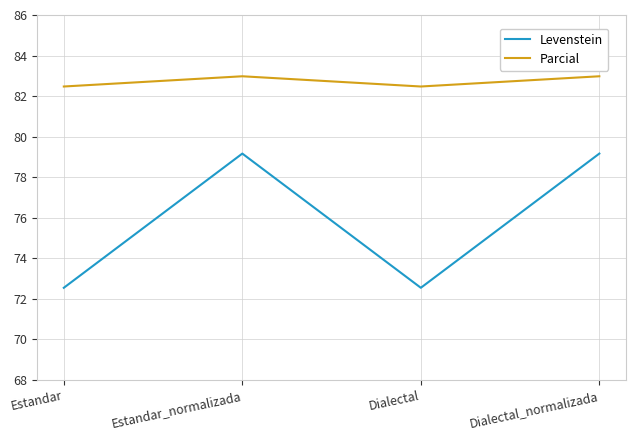

Reading left to right, list all the values displayed in this chart.

Levenstein: 72.5	79.2	72.5	79.2
Parcial: 82.5	83.0	82.5	83.0